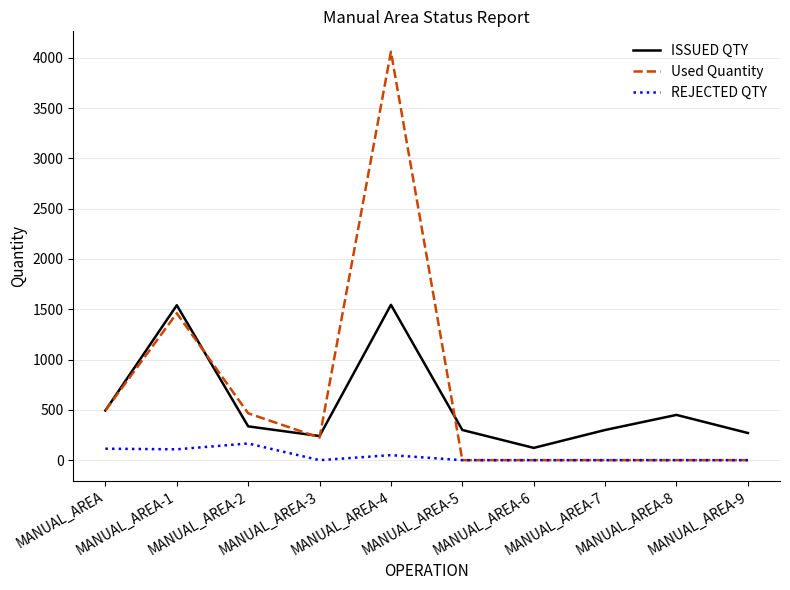

True or false: REJECTED QTY and ISSUED QTY intersect in this chart.

False